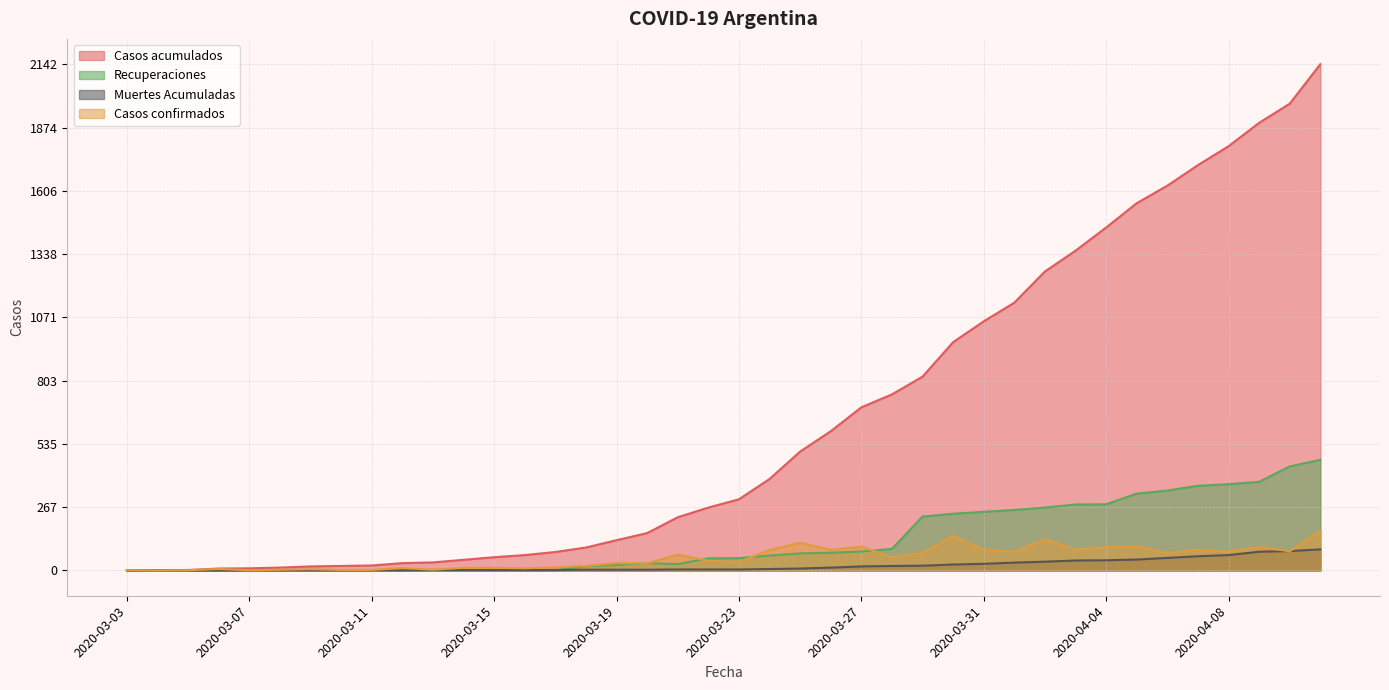

What are all the series names shown in the legend?

Casos acumulados, Recuperaciones, Muertes Acumuladas, Casos confirmados